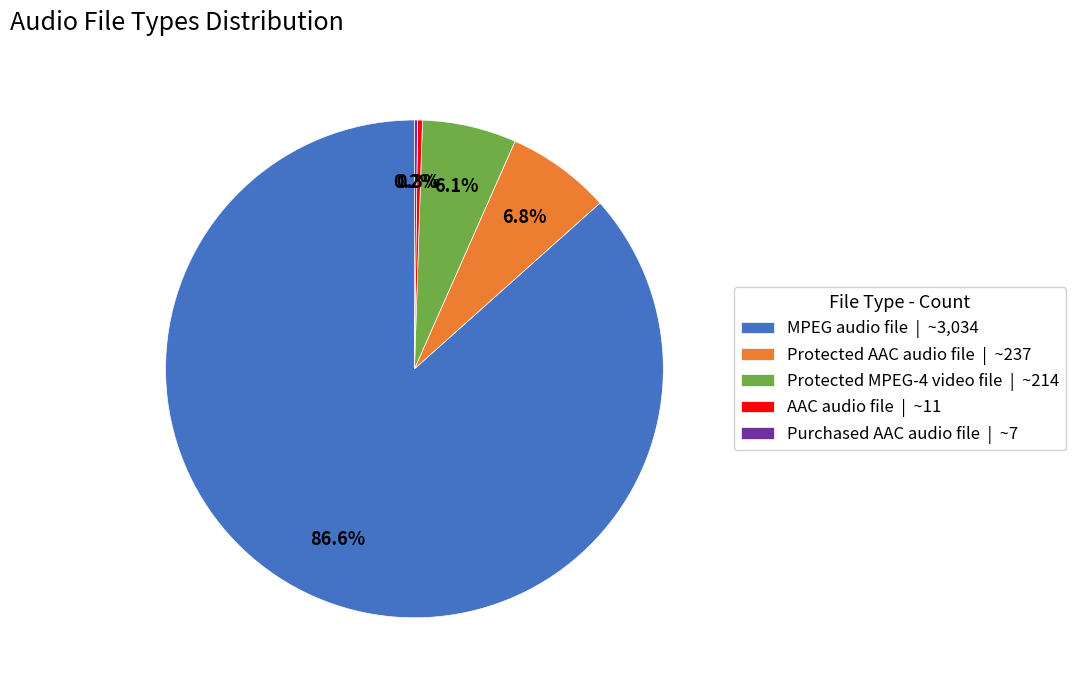

Combined, what portion of the pie is AAC audio file | ~11 and MPEG audio file | ~3,034?

86.9%